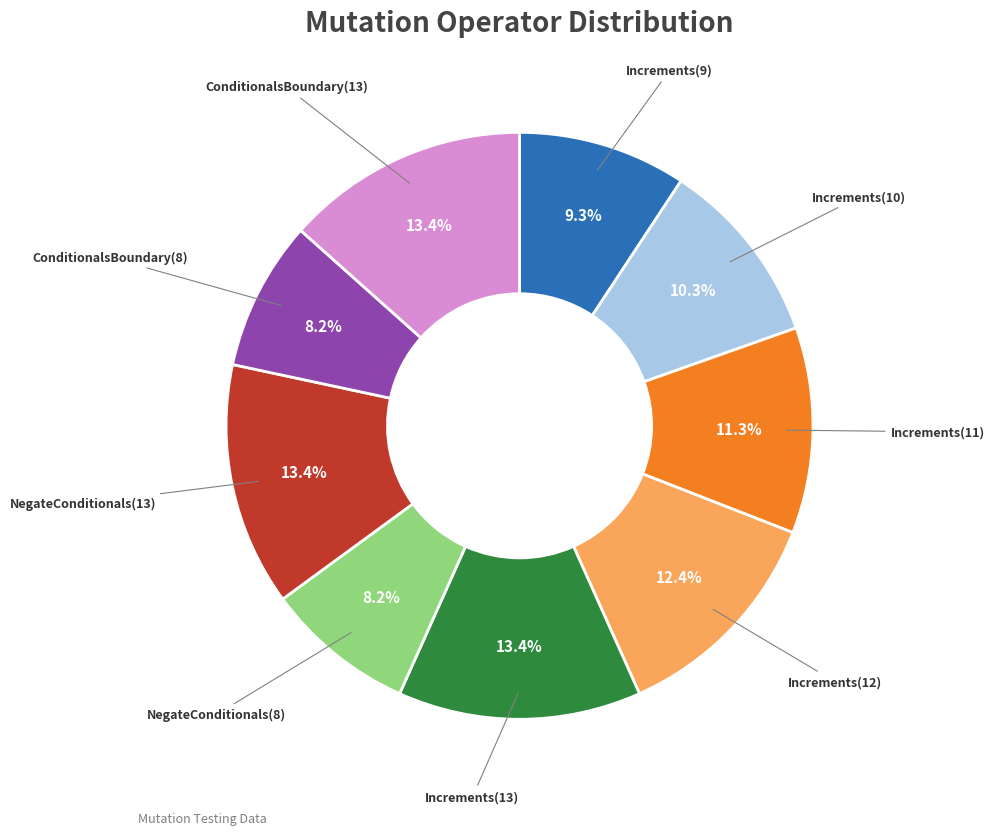

Is there a majority slice in this chart?

No